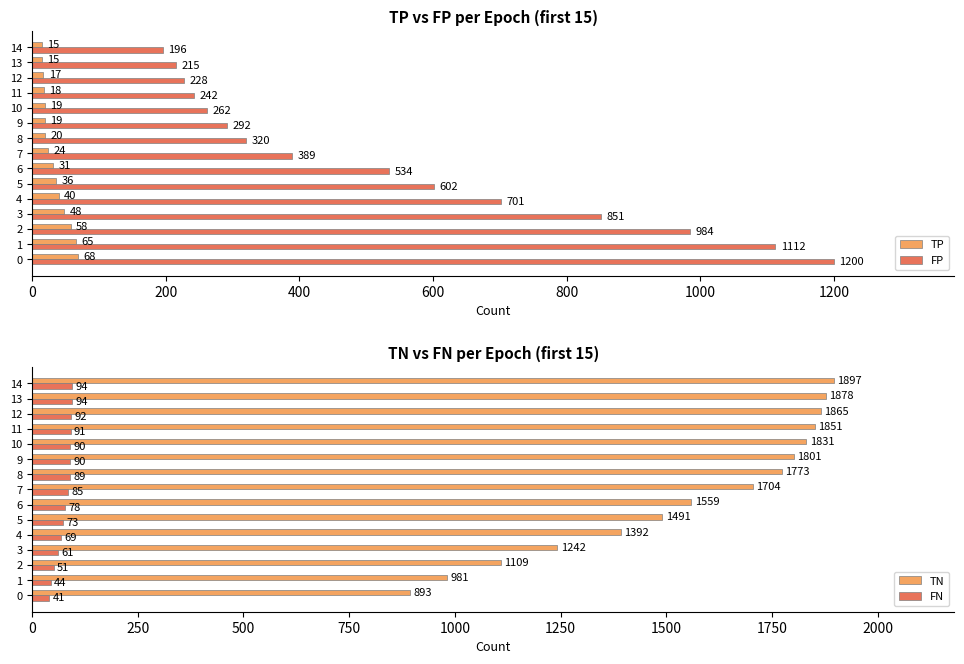

How many distinct data groups are displayed?

4